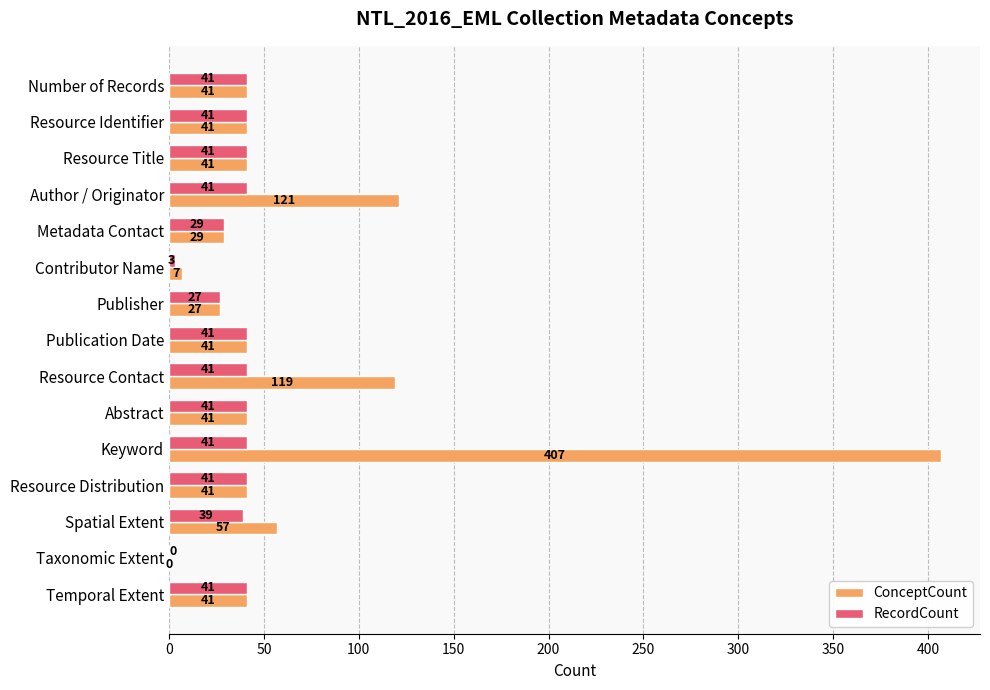

At which label is RecordCount closest to 20?

Publisher